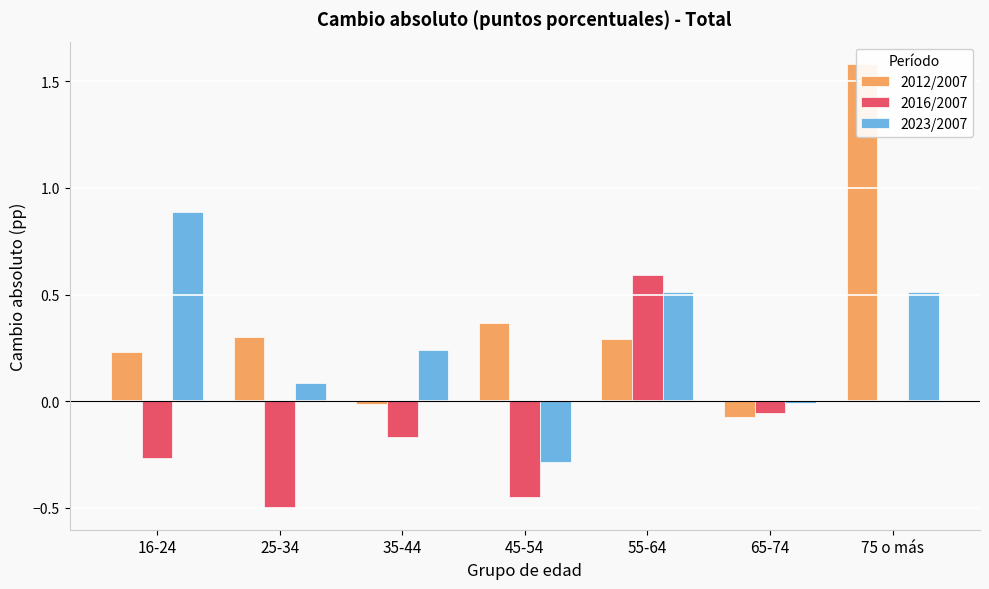

What is the total value across all series at 16-24?

0.9